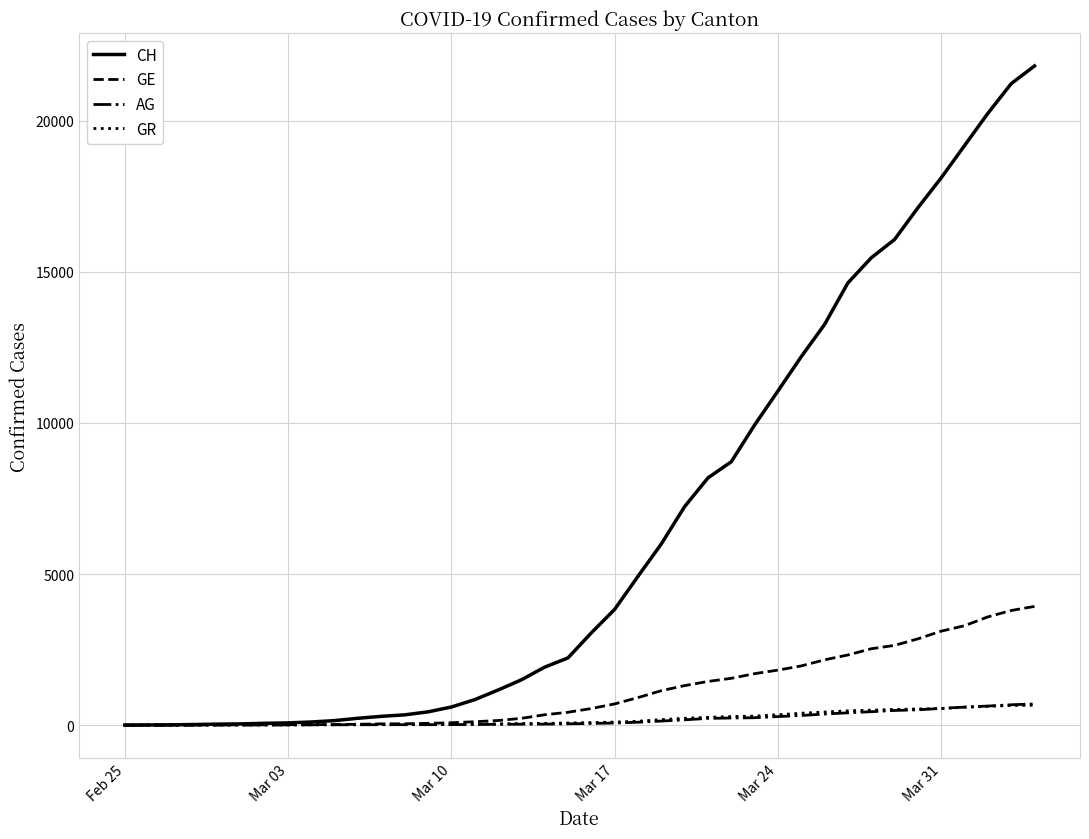

Which series has the largest range (max minus min)?

CH